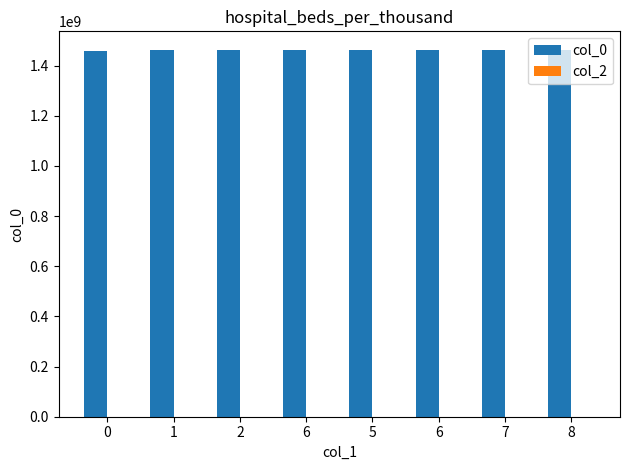

Does the chart contain any negative values?

No